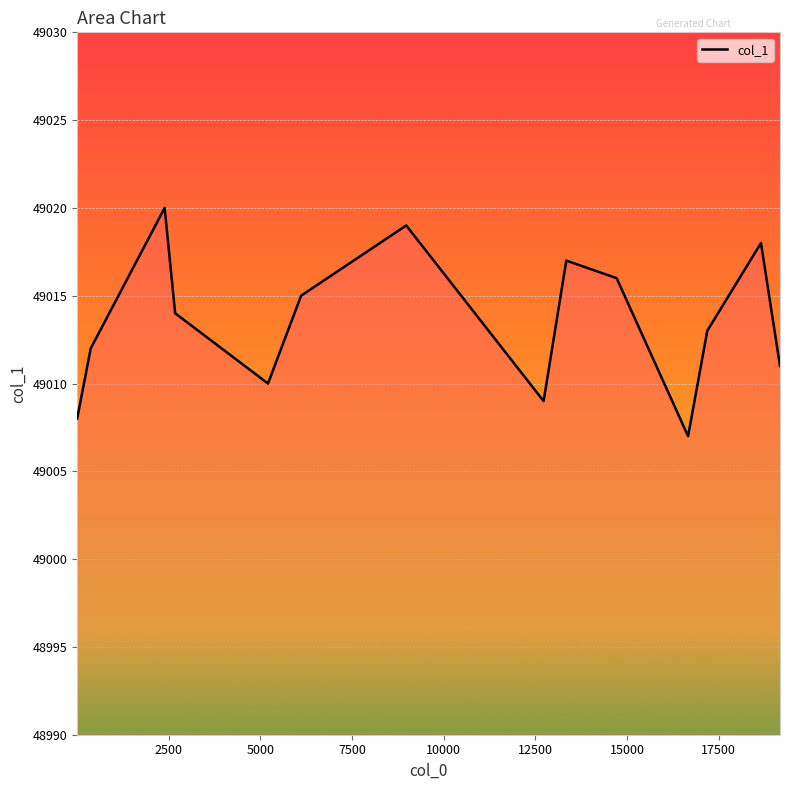

What is the difference between the maximum and minimum values?

13